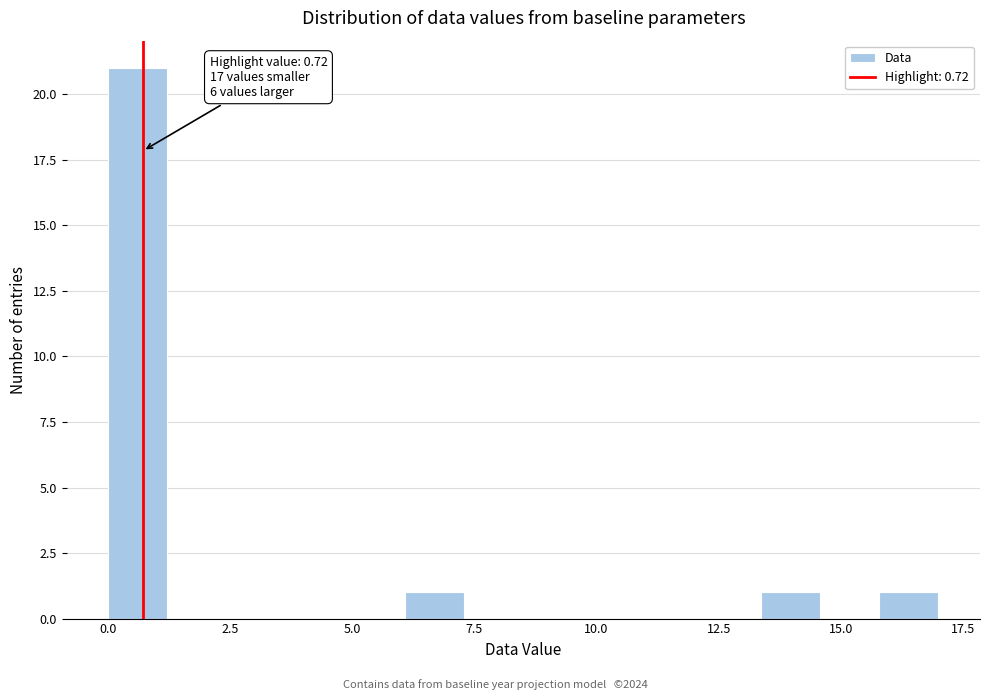

Around what value on the x-axis is the tallest bar? Give the approximate position of its centre, as read against the axis.

0.5